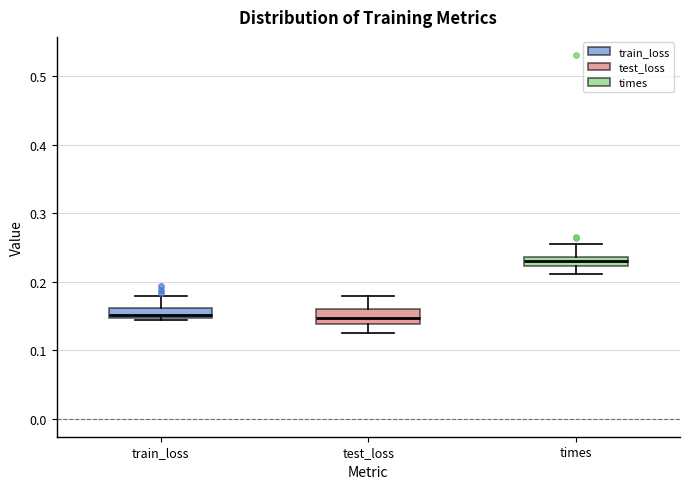

Which box's median line is the highest?

times